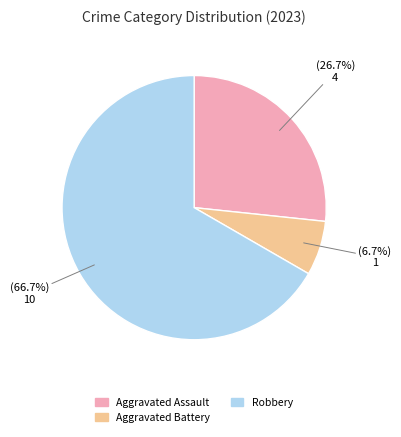

Does any single category account for the majority?

Yes